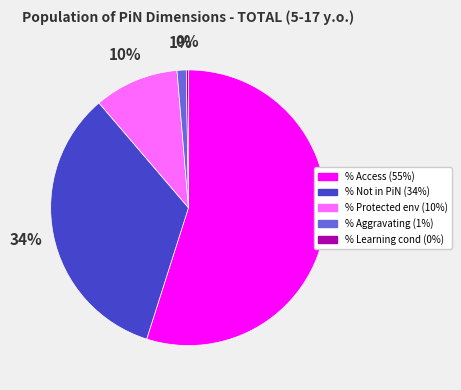

To the nearest percent, what is the average slice percentage?

20%